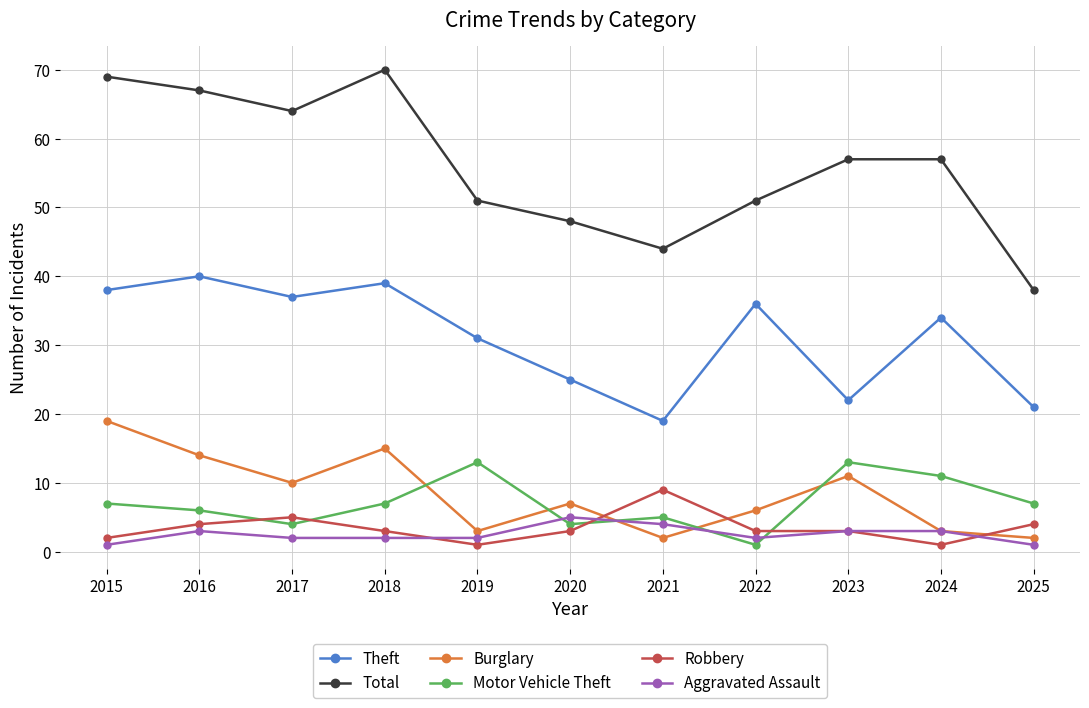

True or false: Theft has a value of 7 at 2025.

False